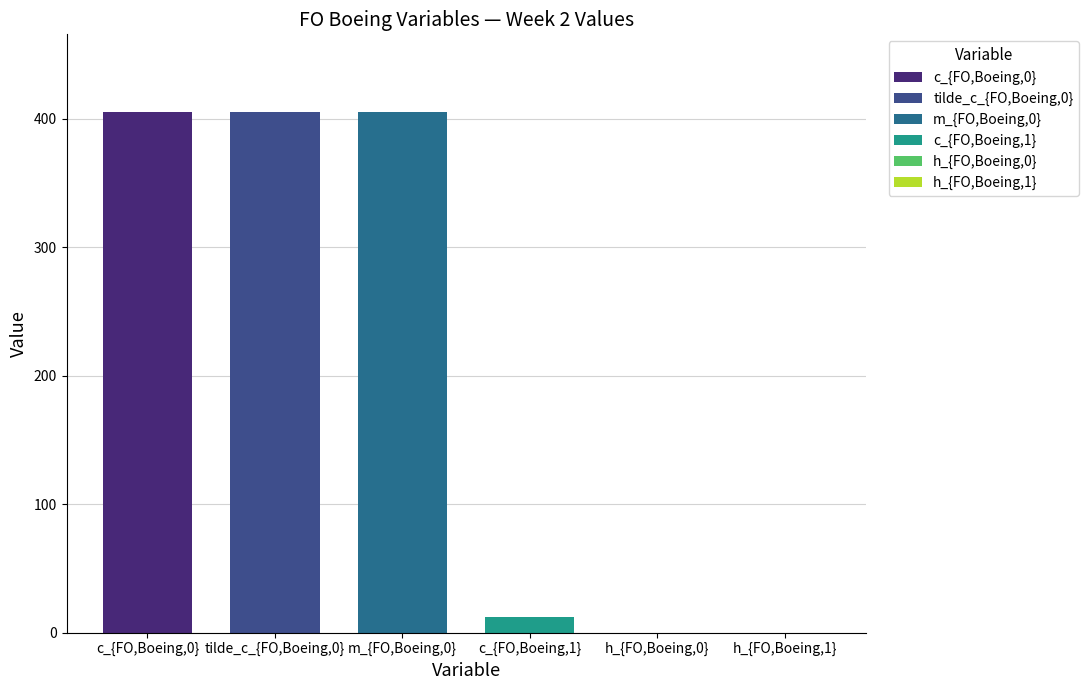

Which series has the widest spread of values?

c_{FO,Boeing,0}